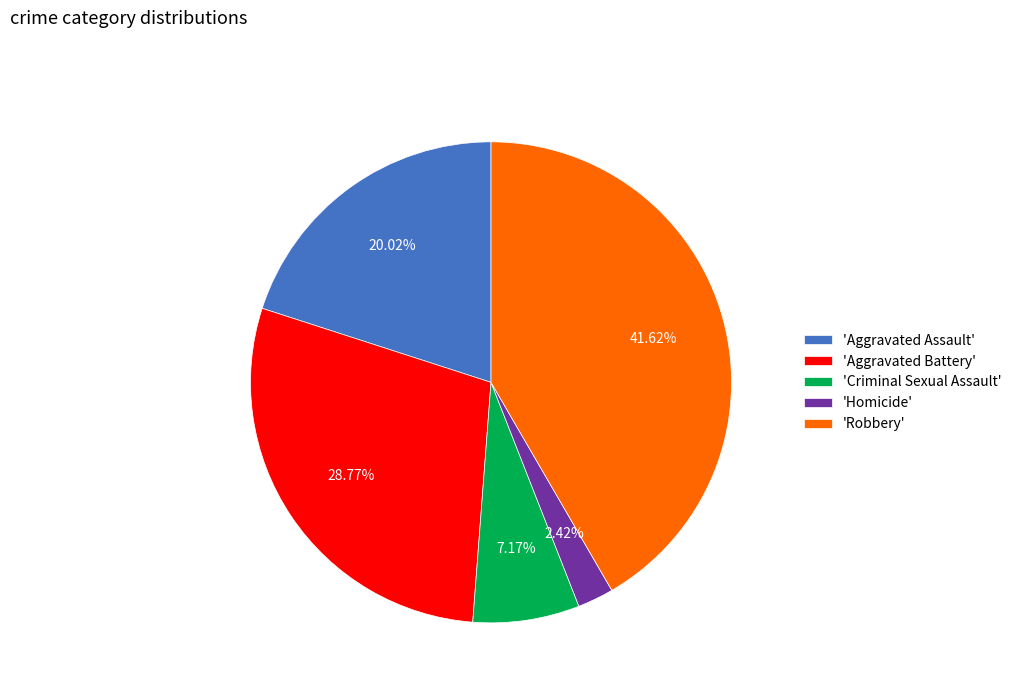

Between 'Robbery' and 'Criminal Sexual Assault', which is larger?

'Robbery'